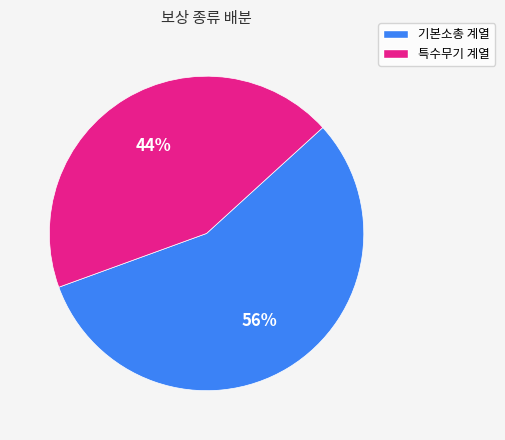

Is there any slice that represents more than half of the pie?

Yes